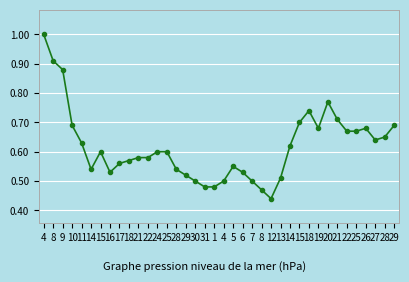

What is the average value?

0.6